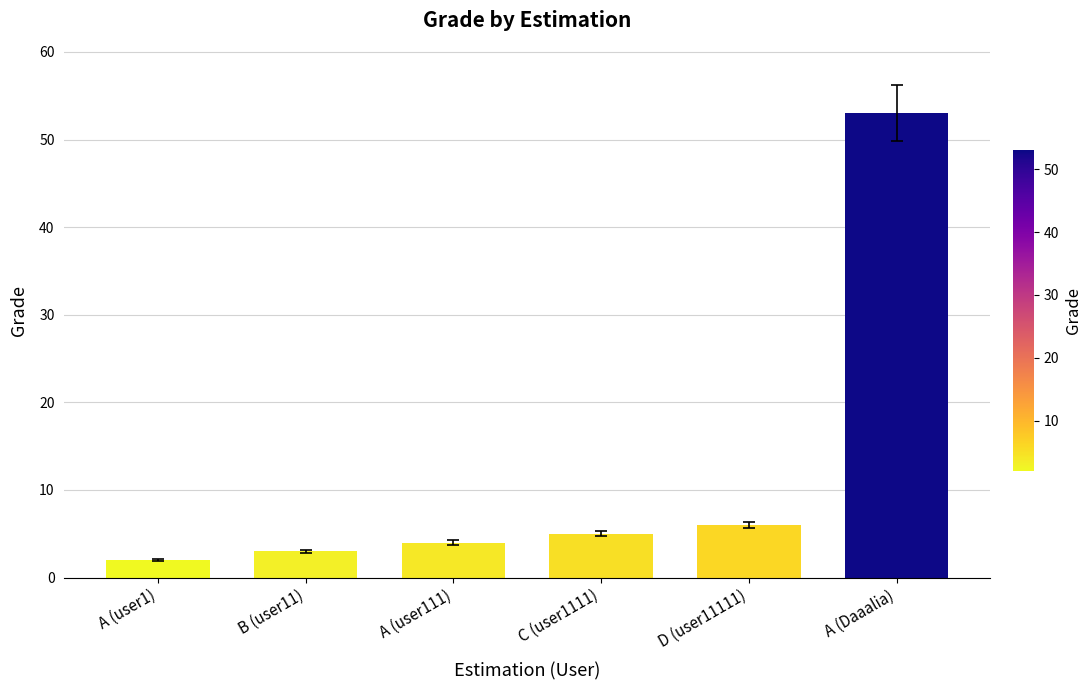

Rank the categories by value from highest to lowest.

A (Daaalia), D (user11111), C (user1111), A (user111), B (user11), A (user1)